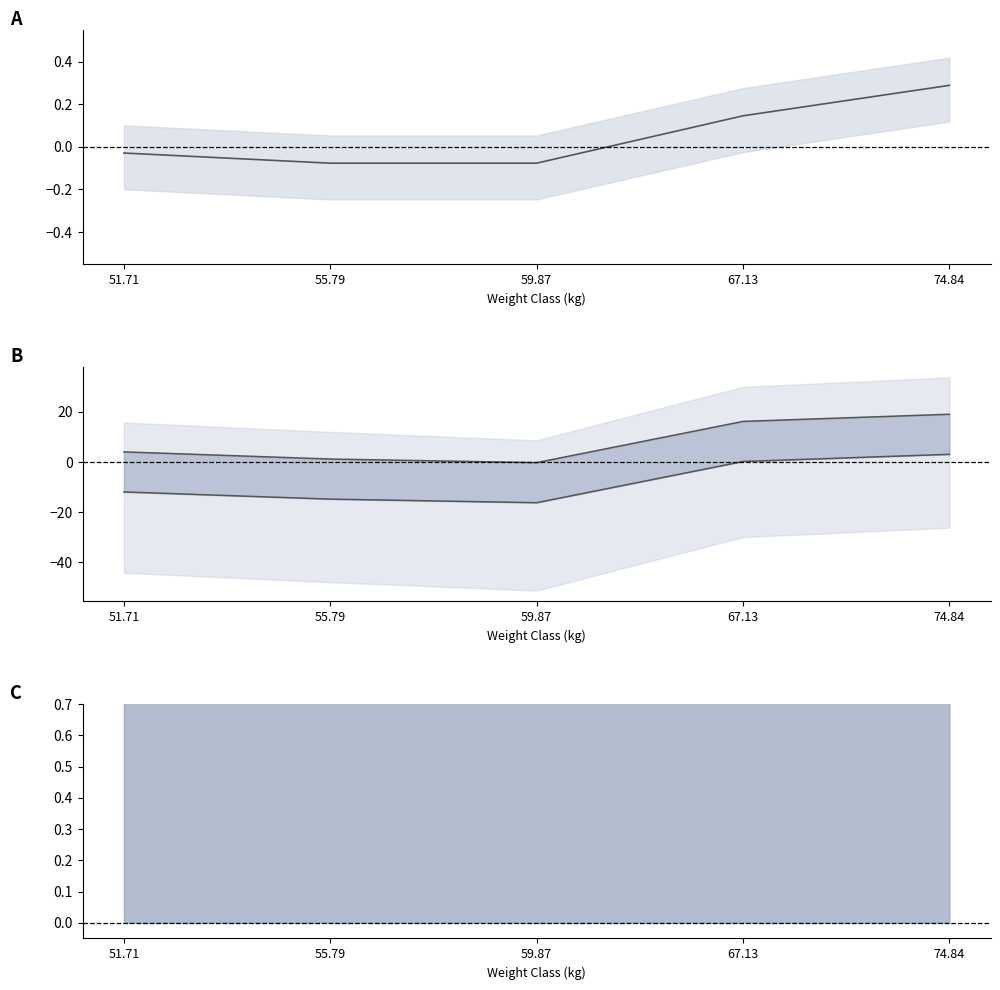

What is the difference between the maximum and second lowest values in the Best3DeadliftKg upper series?

17.9